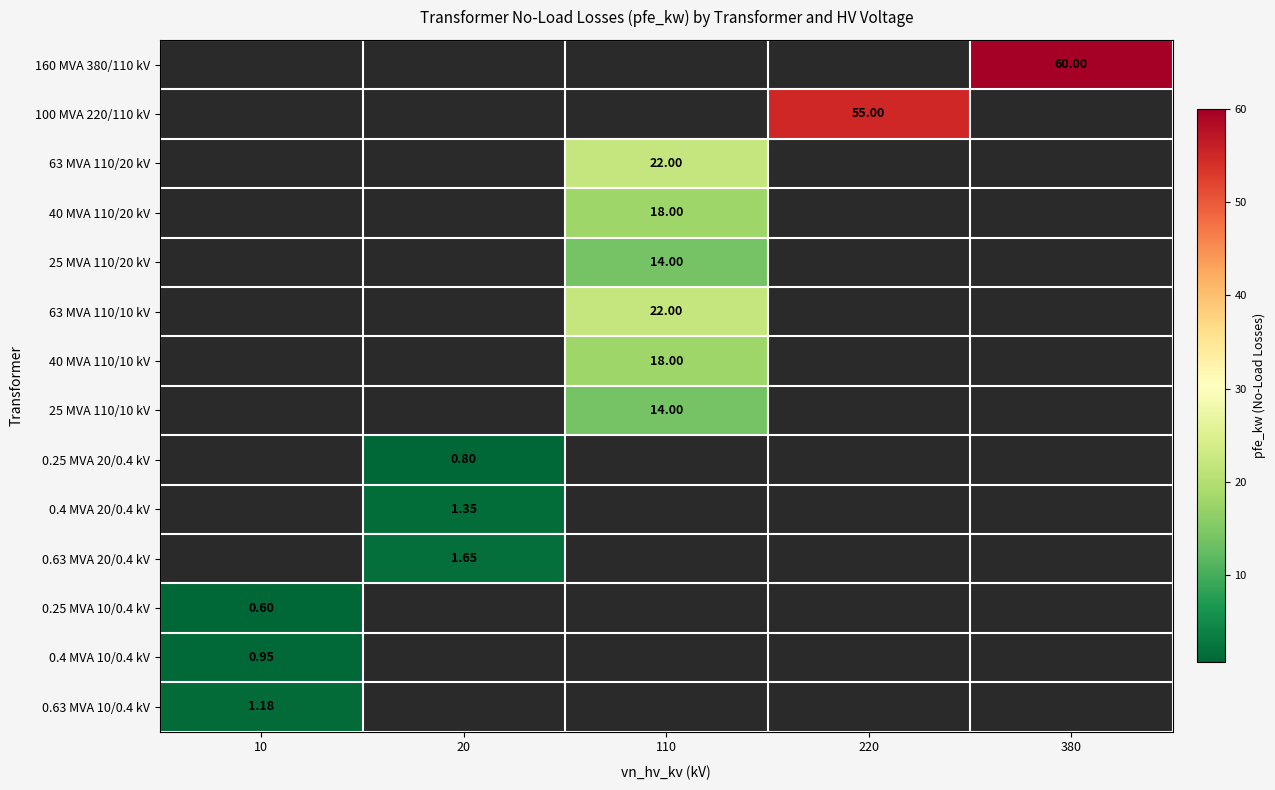

How many categories are shown in the chart?

5